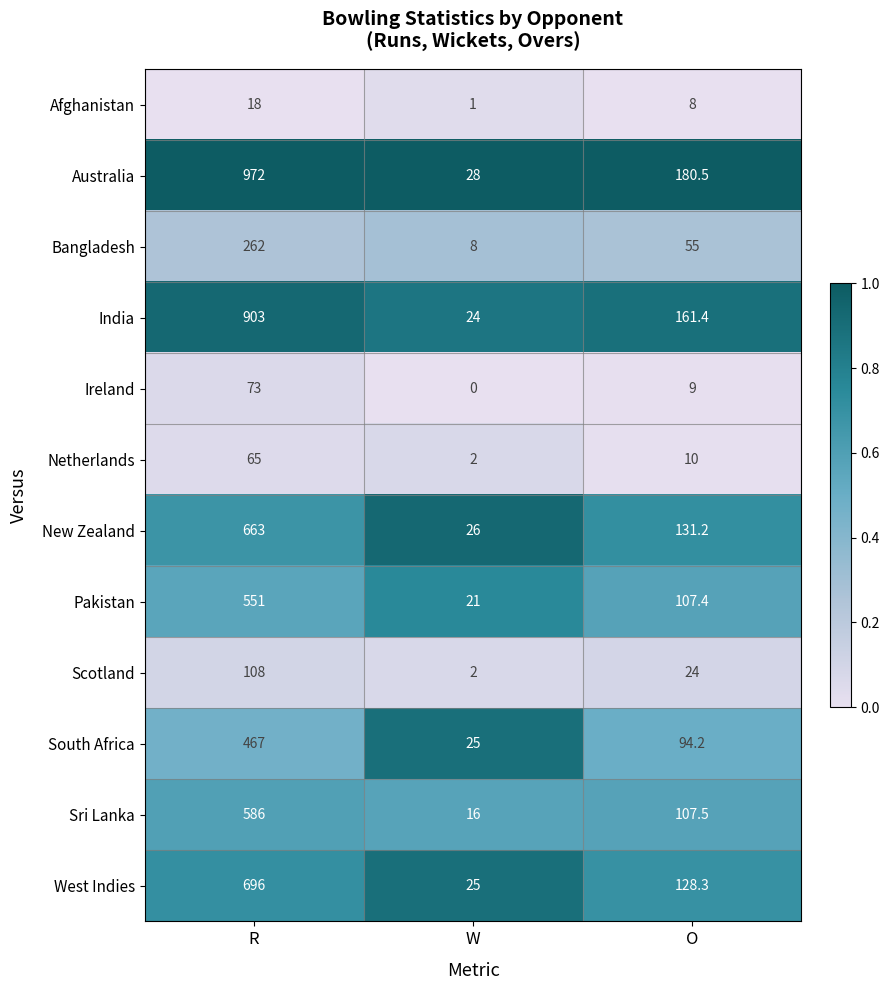

Is it true that Australia equals 40.5 at W?

False